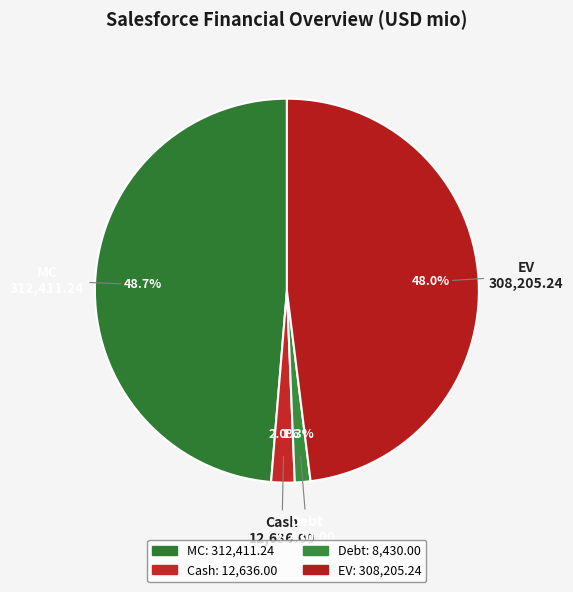

Count the number of slices in the pie.

4